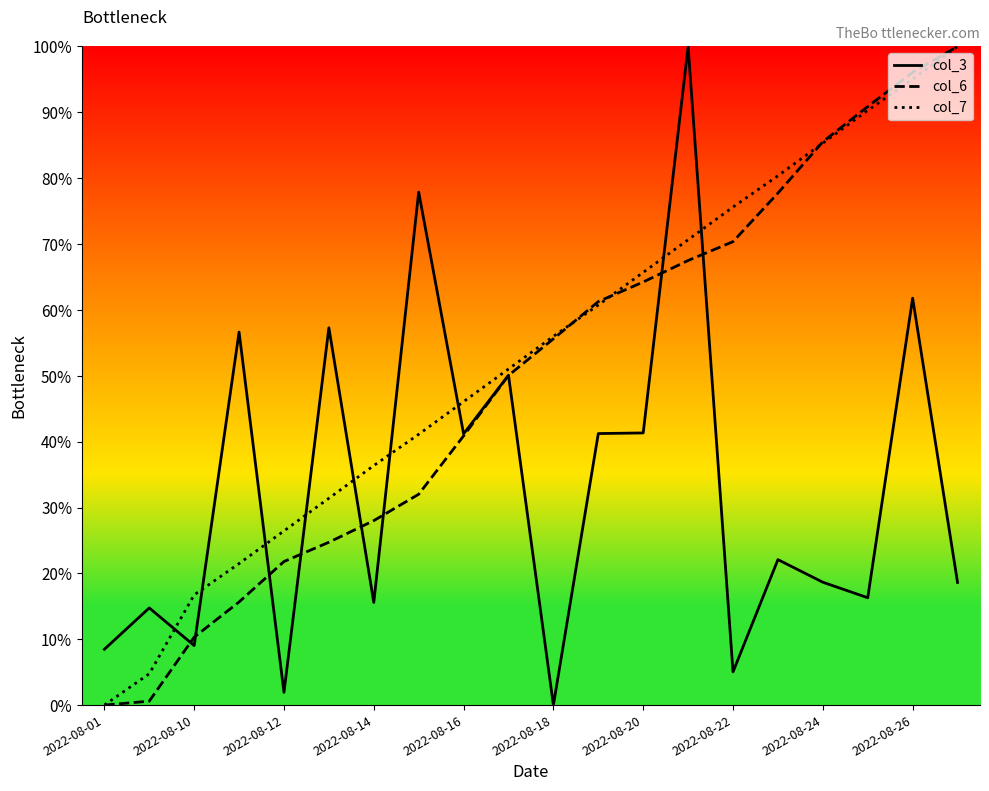

What is the highest value of the col_3 series?

100.0